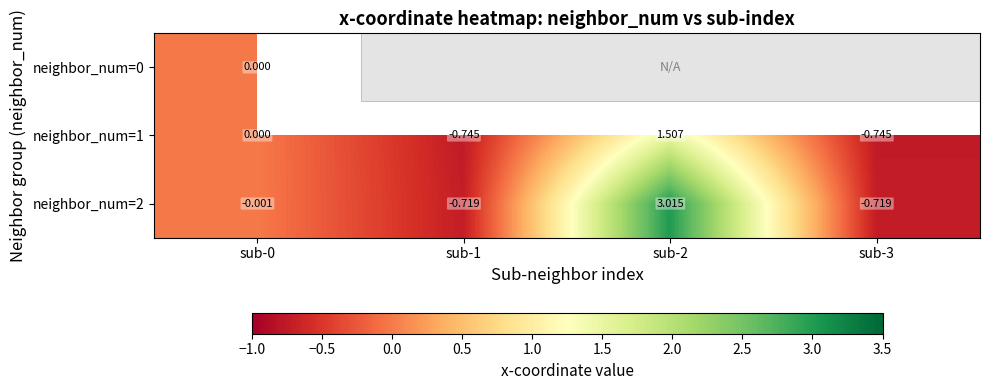

Is the value of neighbor_num=1 at sub-2 greater than the value of neighbor_num=2 at sub-2?

No